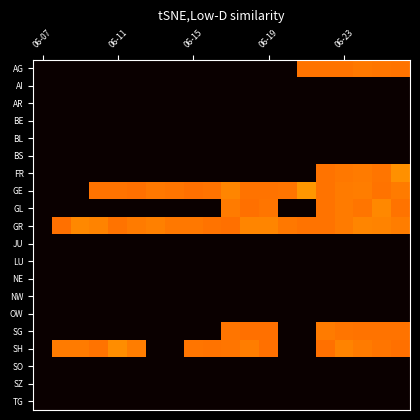

Count the number of categories in the chart.

20